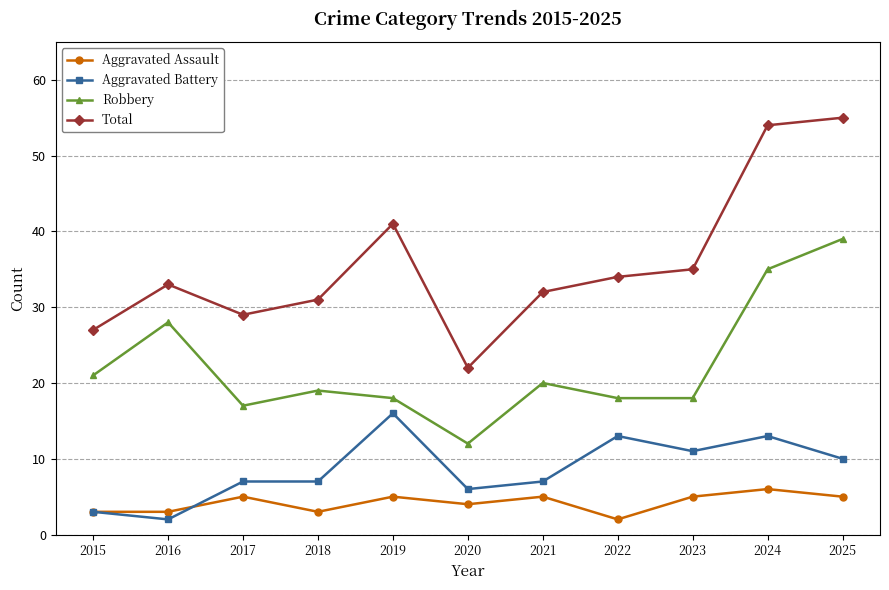

True or false: Aggravated Assault has more than 1 points higher than both neighbors.

True